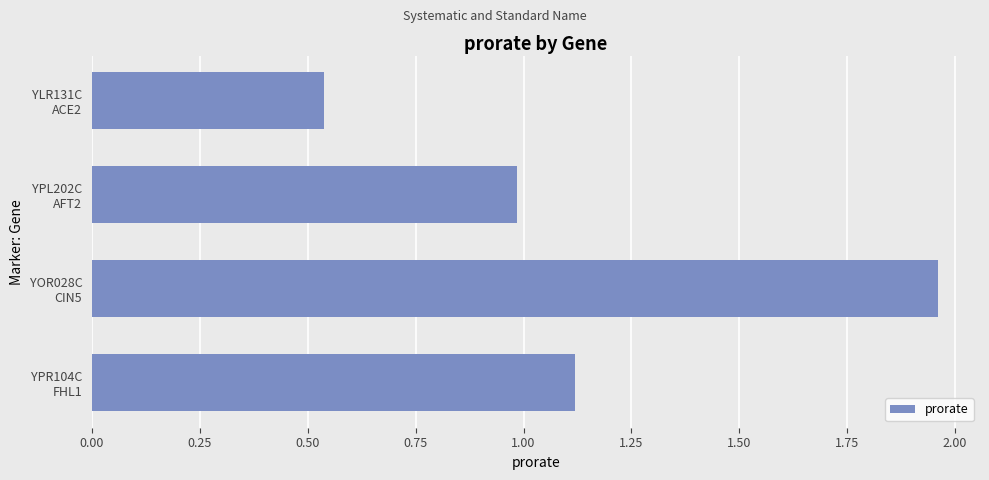

What is the value of the 2nd bar from the top?

1.0